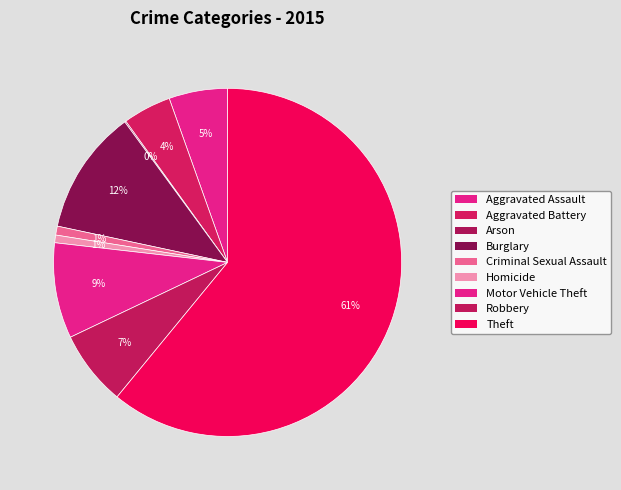

To the nearest percent, what percentage of the pie is Aggravated Assault?

5%